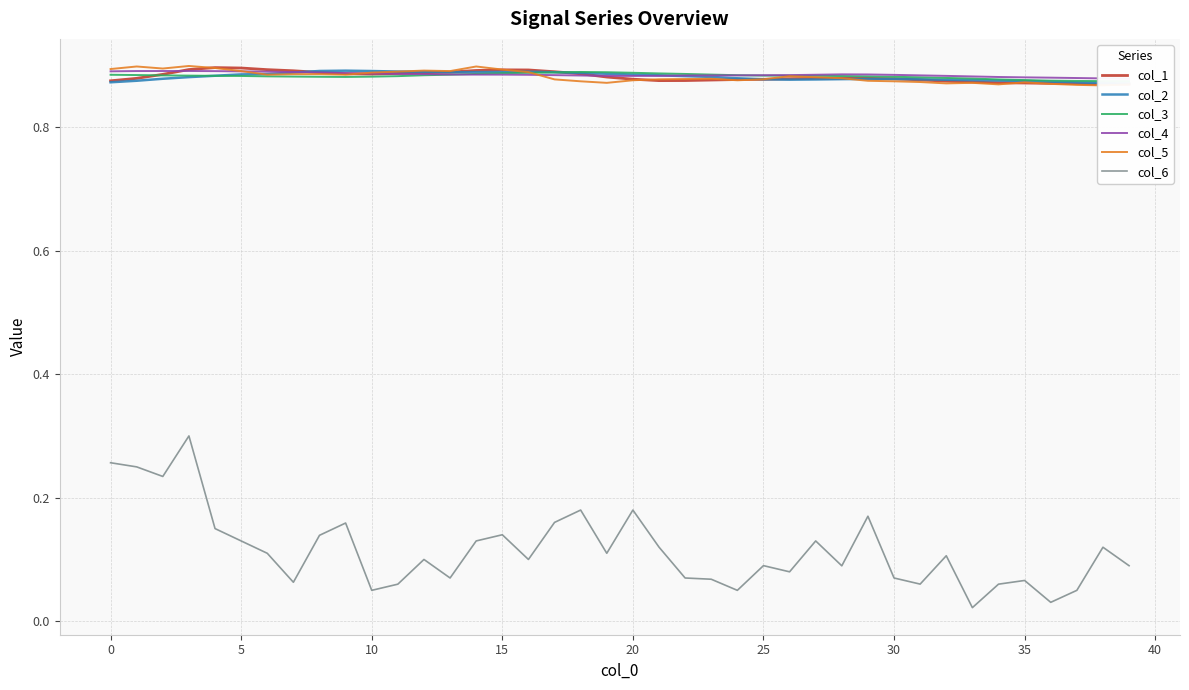

The value of col_6 at 35 is 0.0. True or false?

False